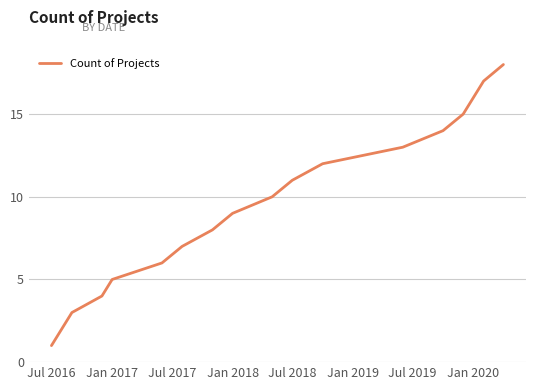

What is the greatest value displayed?

18